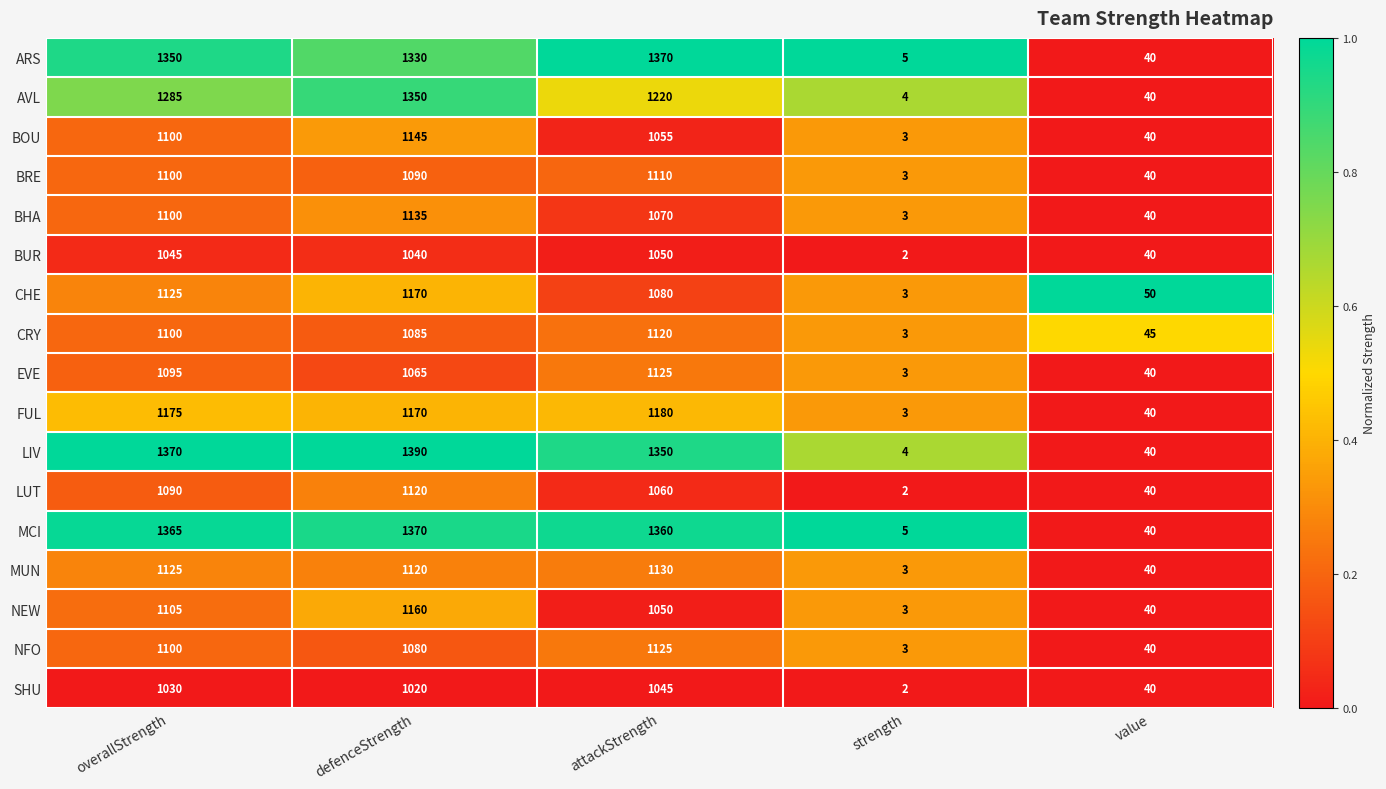

Which series has the largest range (max minus min)?

LIV